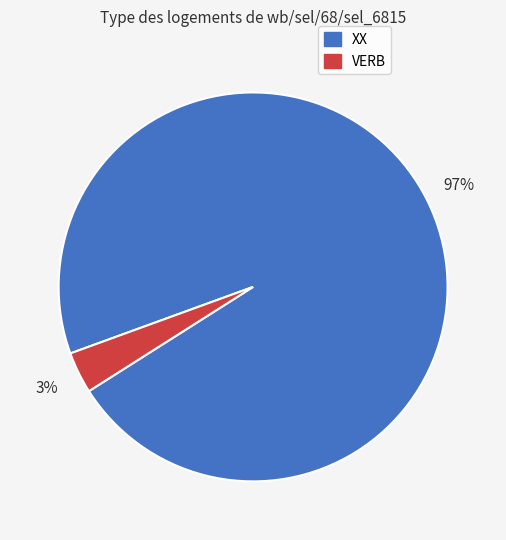

To the nearest percent, what portion does XX represent?

97%